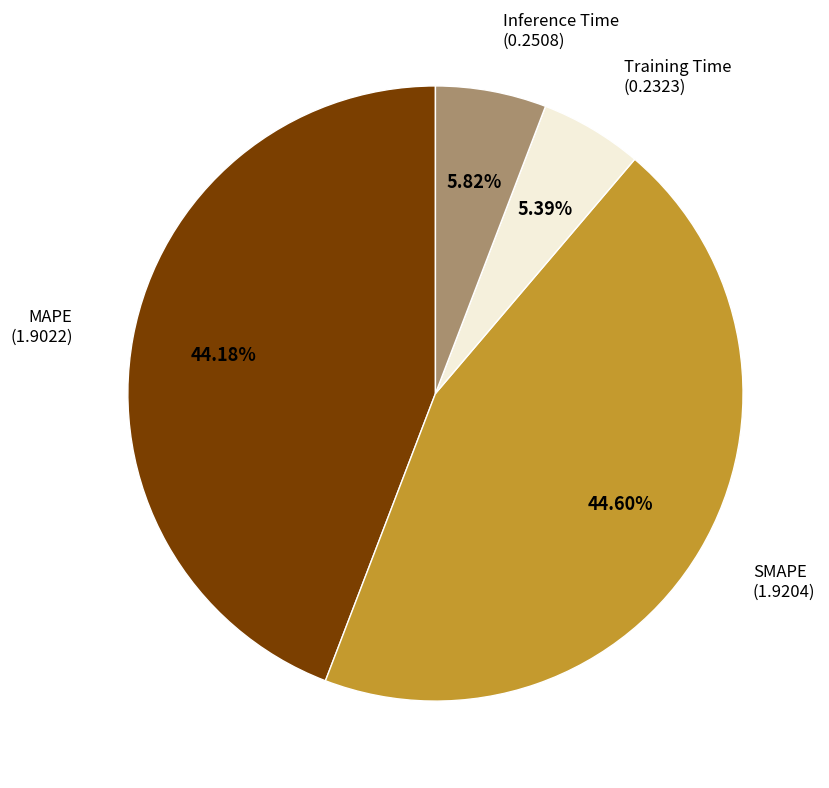

Combined, do SMAPE and MAPE account for over 50%?

Yes